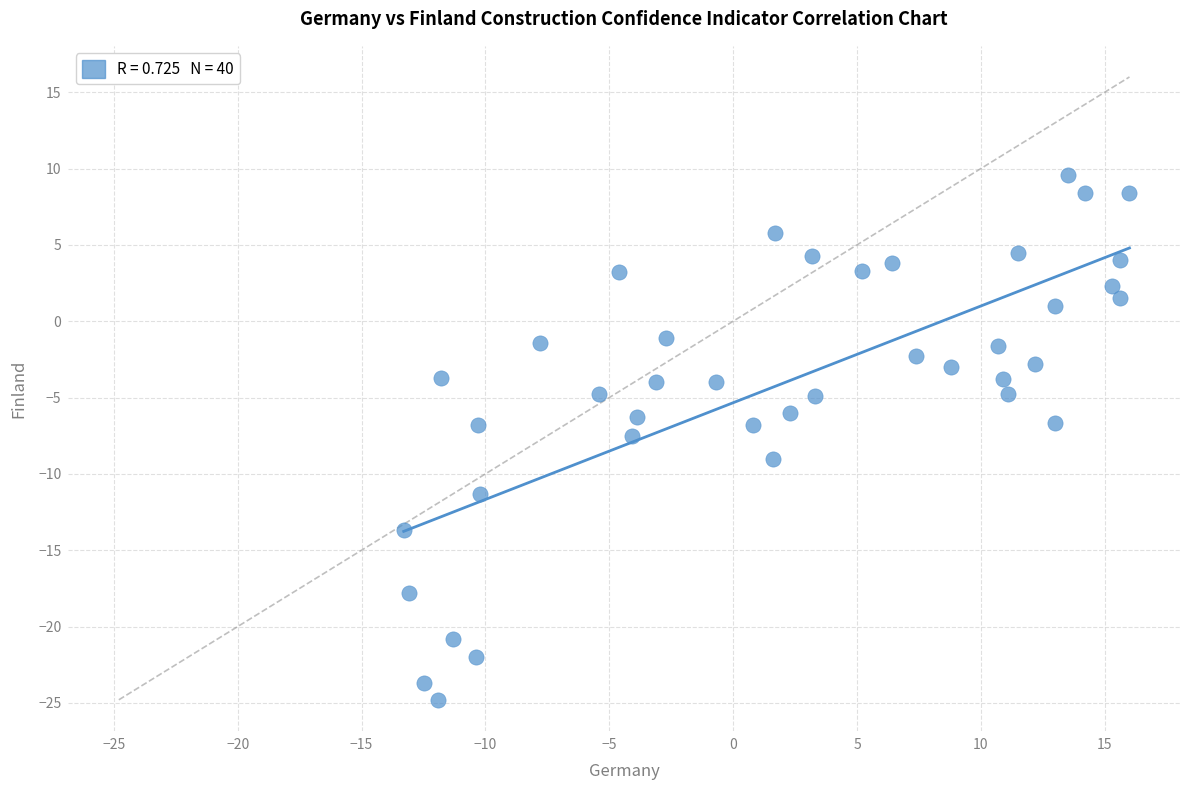

What is the range of X values (max minus min)?

29.3